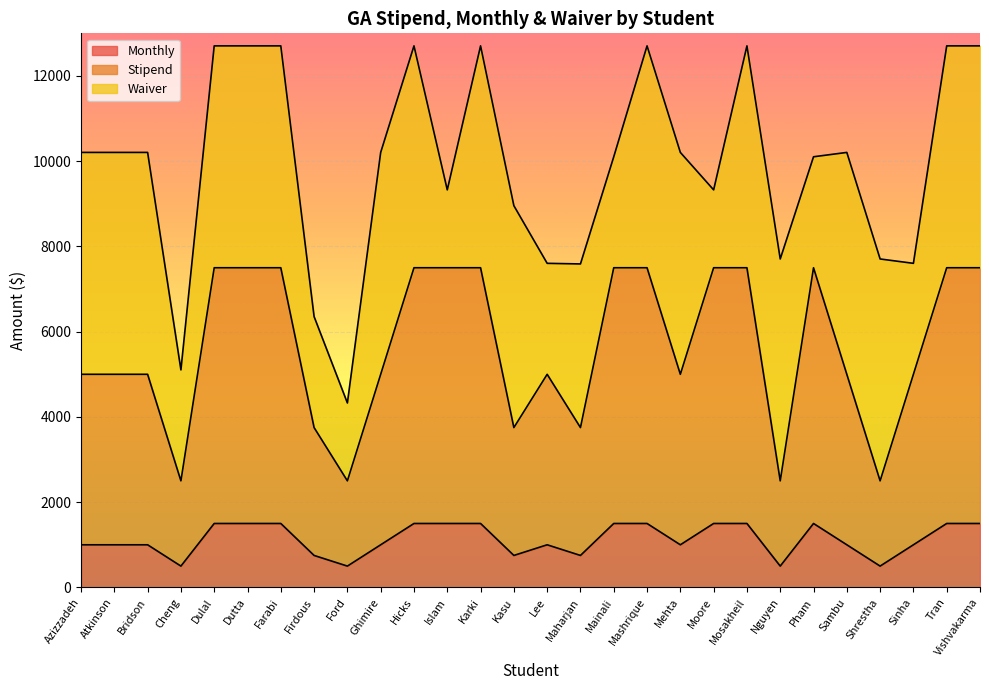

Which series has the largest range (max minus min)?

Stipend